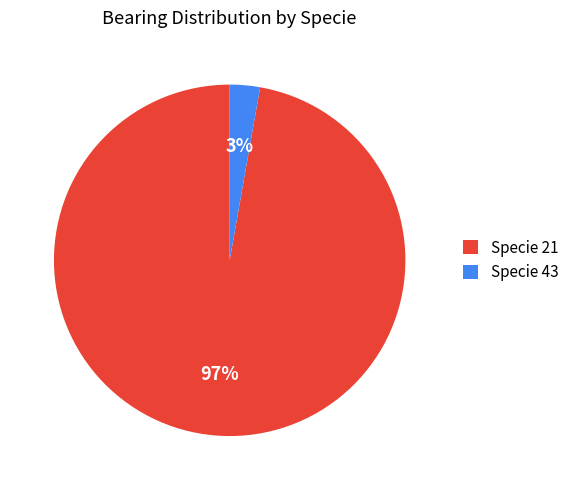

Which slice represents more than half of the pie?

Specie 21